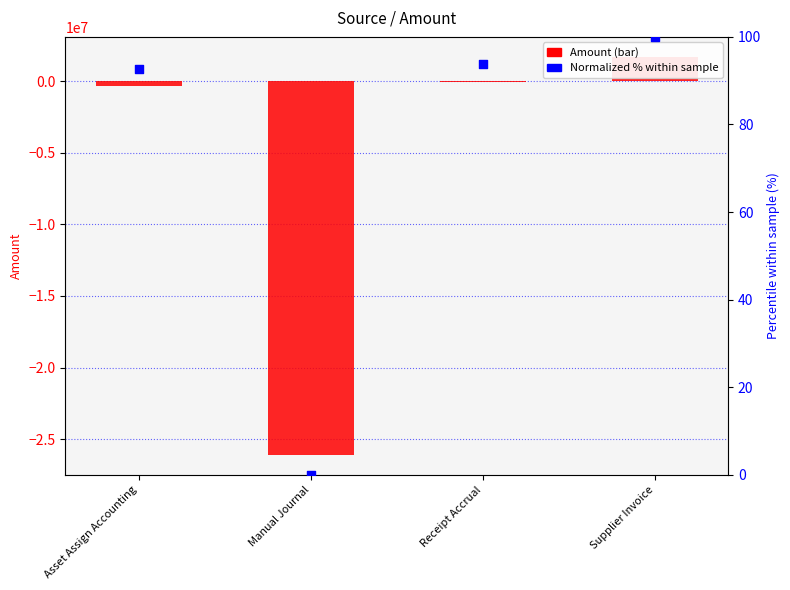

Which series reaches the maximum Y coordinate?

Amount